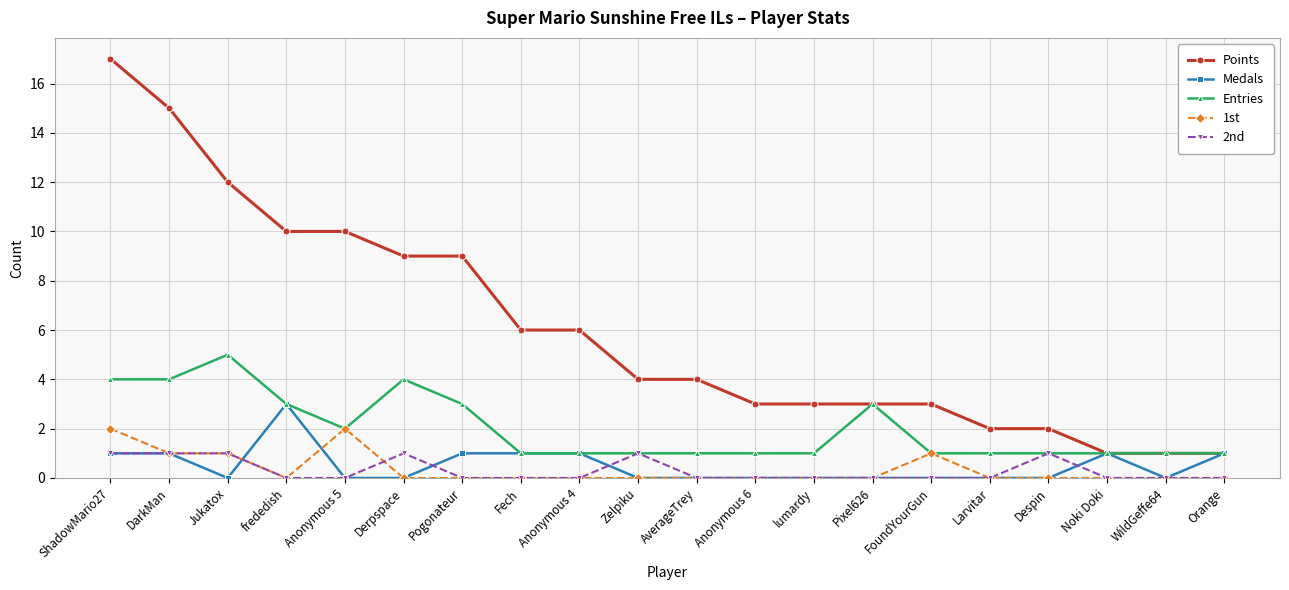

What is the sum of the 2nd values at WildGeffe64 and DarkMan?

1